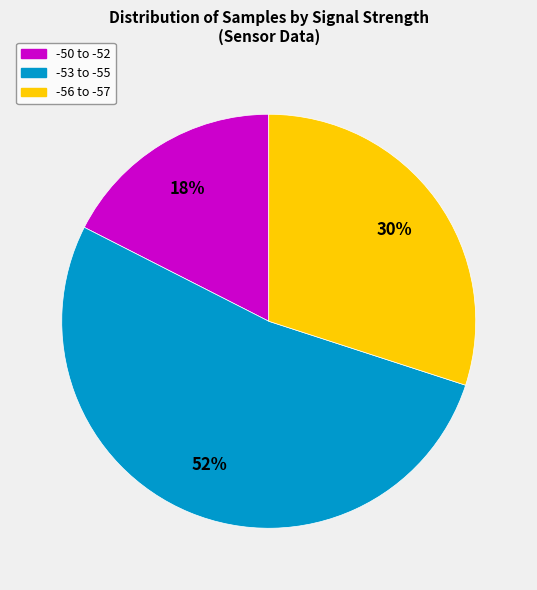

To the nearest percent, what is the average slice percentage?

33%